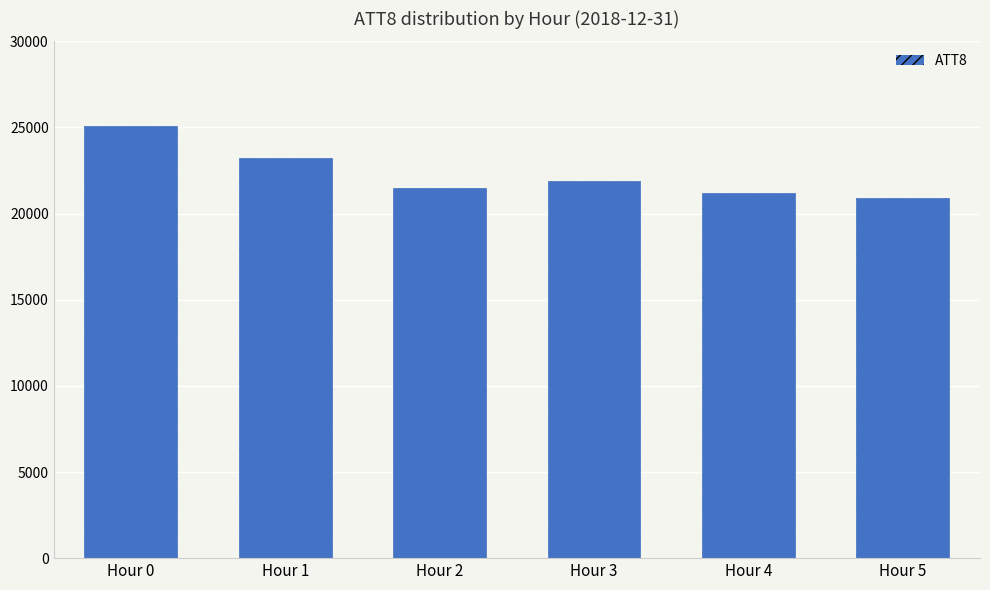

Read the value at Hour 0, to the nearest 10.

25100